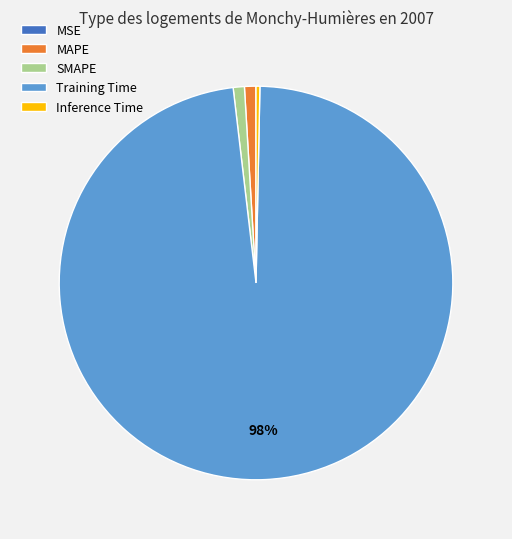

True or false: MAPE accounts for 1% of the total.

True